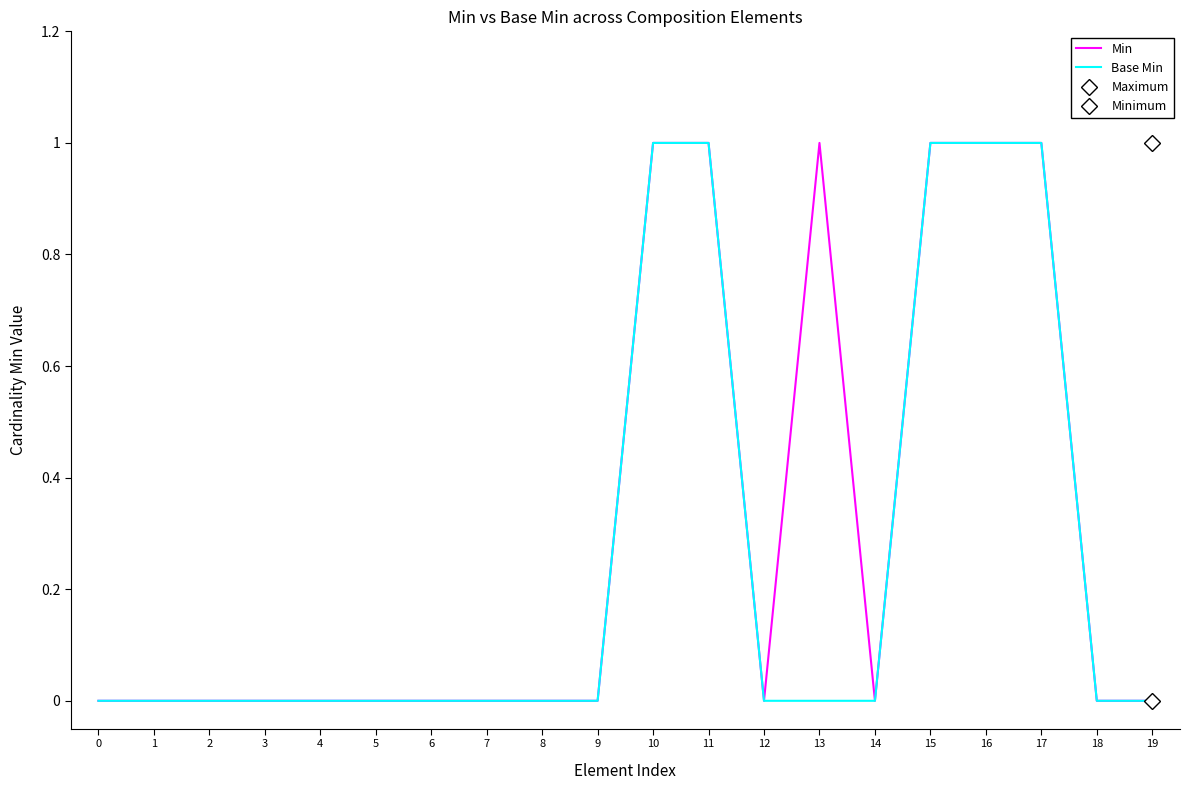

Which series has the widest spread of values?

Min